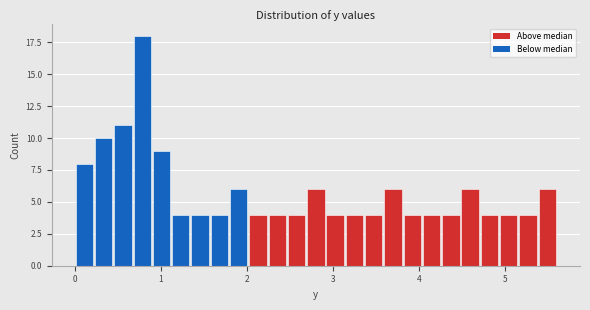

Around what value on the x-axis is the tallest bar? Give the approximate position of its centre, as read against the axis.

0.8